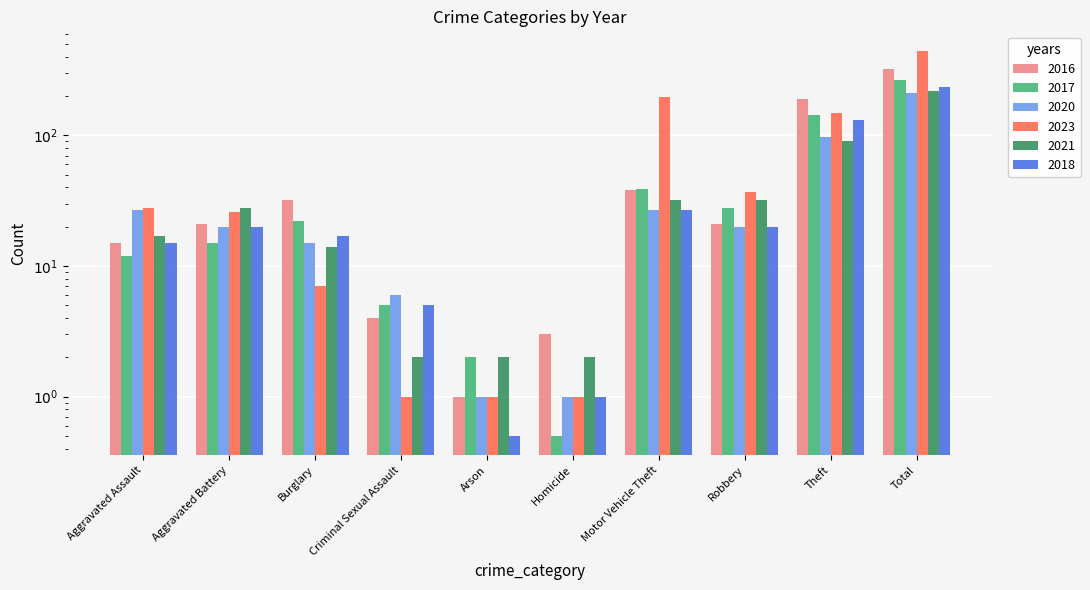

List the series in order of their peak value, lowest first.

2020, 2021, 2018, 2017, 2016, 2023